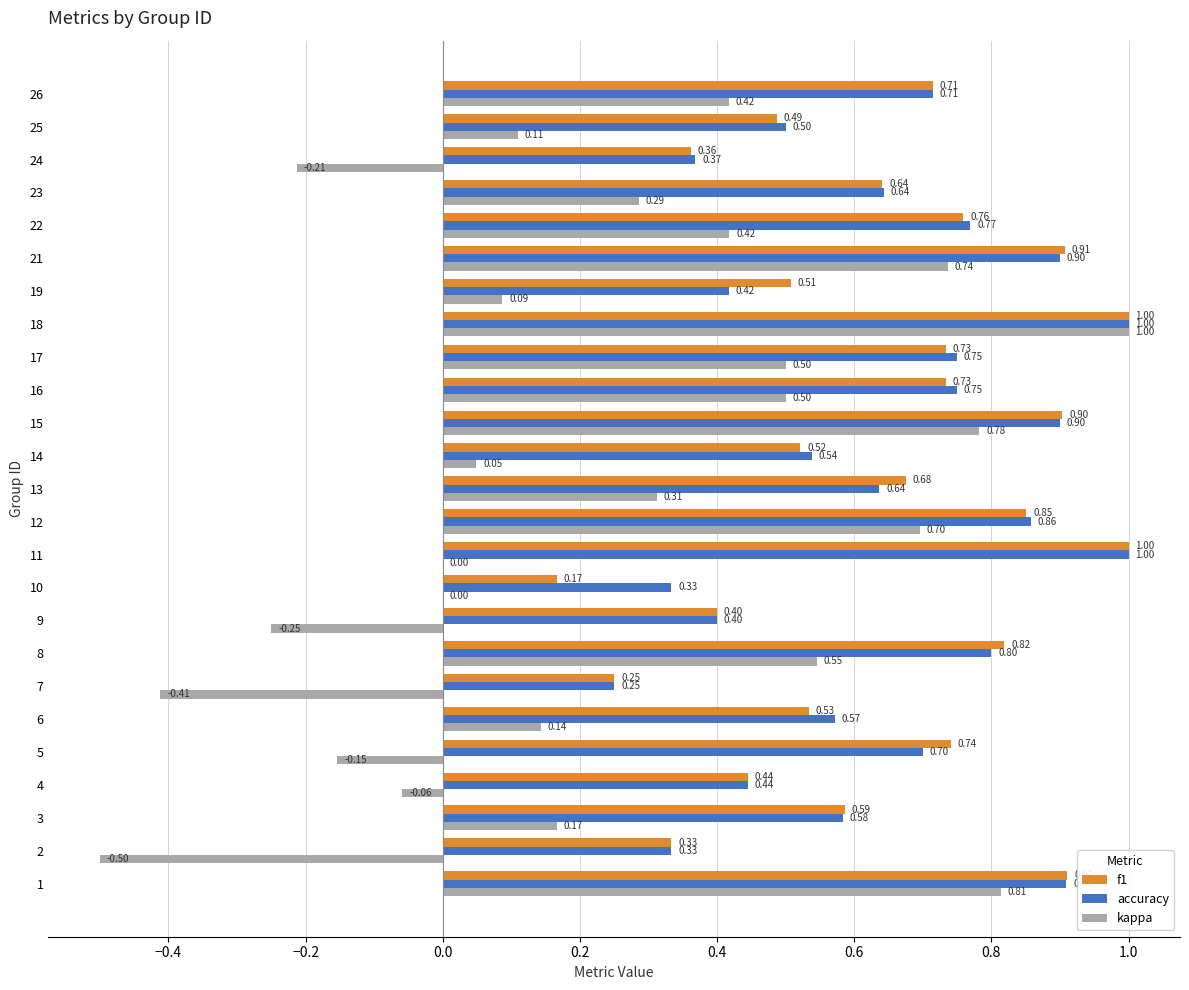

What is the sum of the f1 values at 16 and 7?

1.0